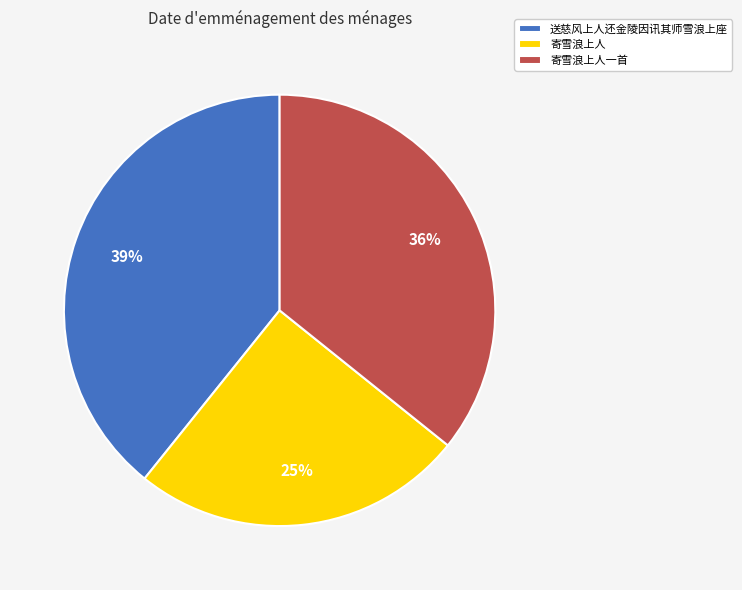

How many slices are in this pie chart?

3